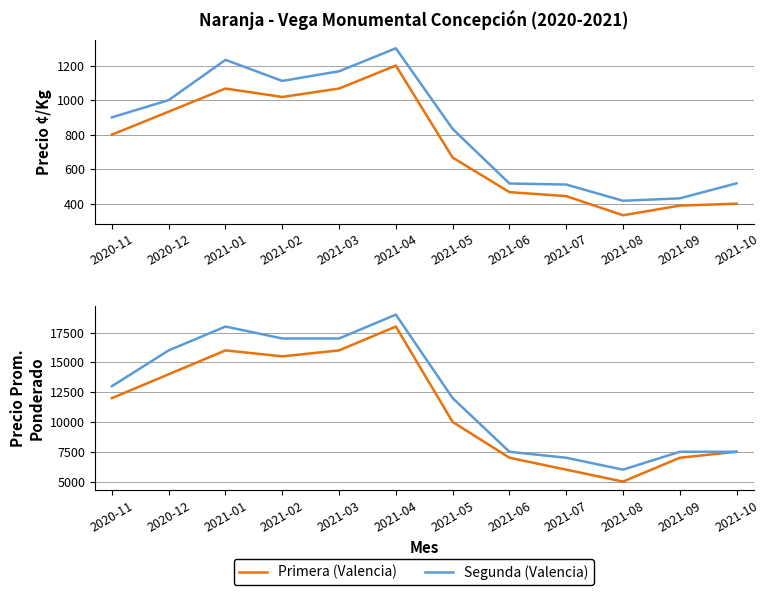

Which series has the largest range (max minus min)?

Primera (Valencia)